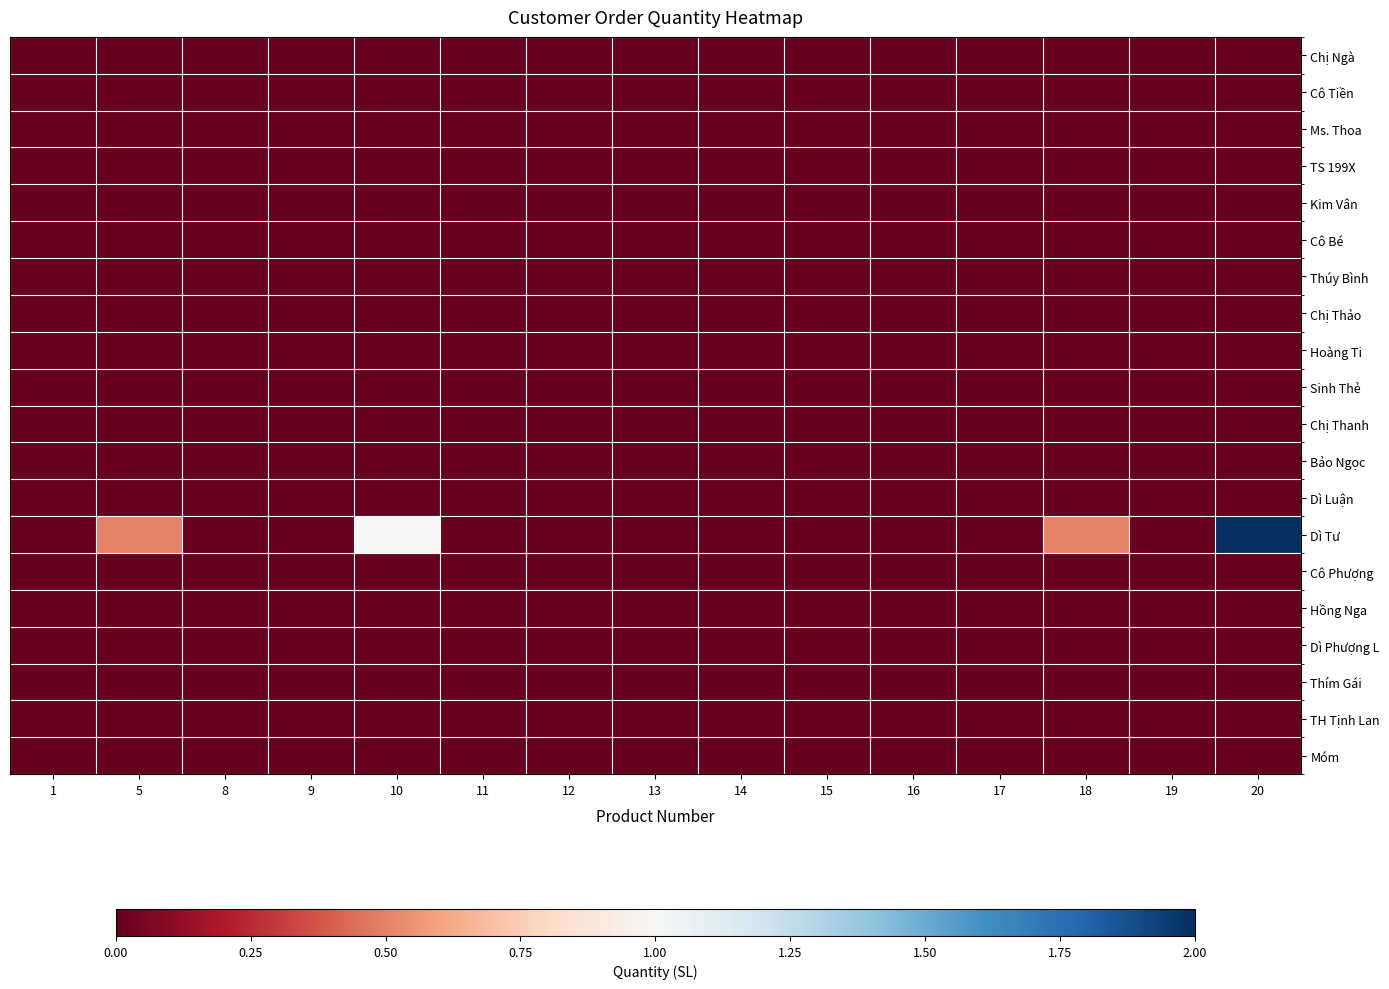

Between 15 and 16, which series saw the biggest shift?

Chị Ngà